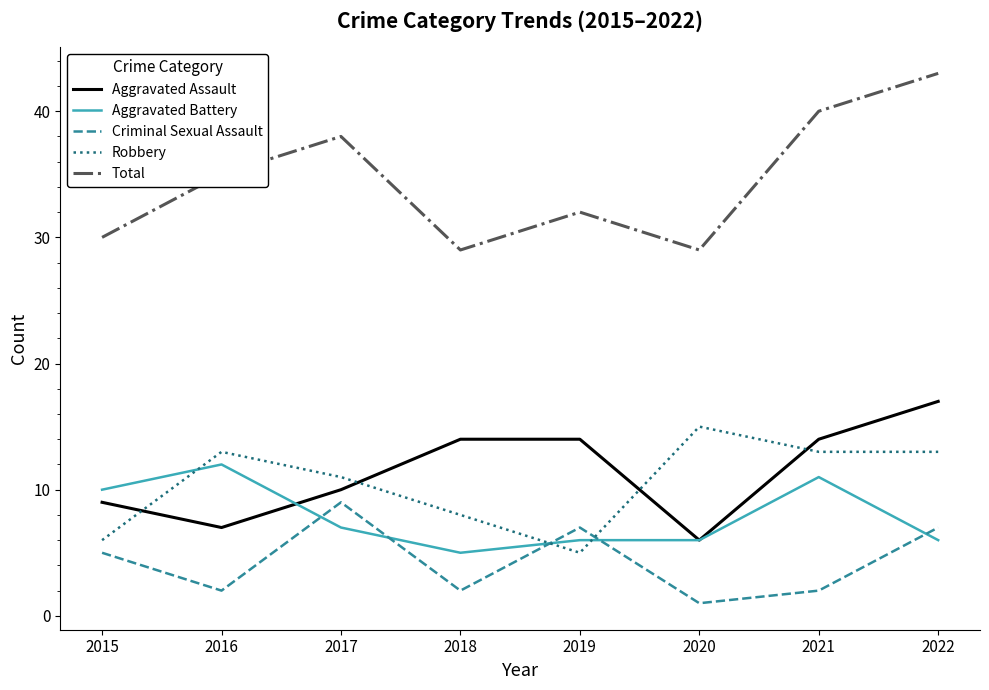

Between which two adjacent categories do Aggravated Assault and Aggravated Battery first intersect?

2016 and 2017